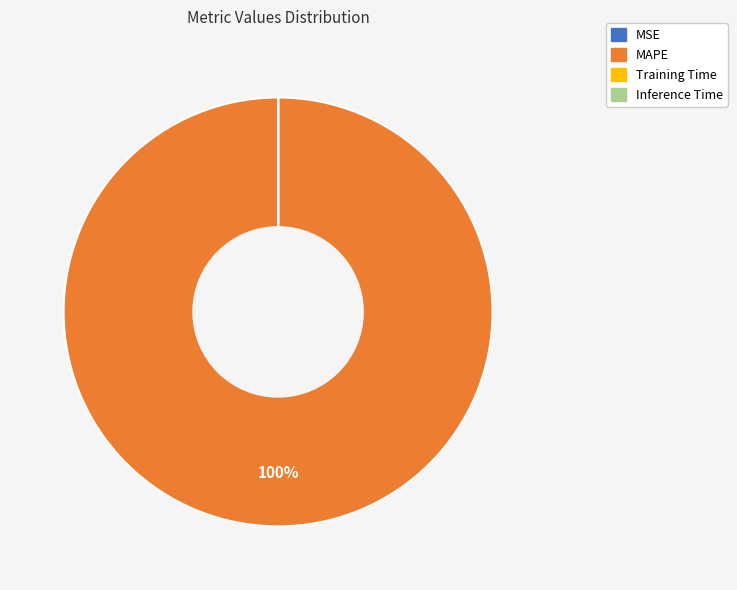

To the nearest percent, what is the difference between the largest and smallest slice percentages?

100%